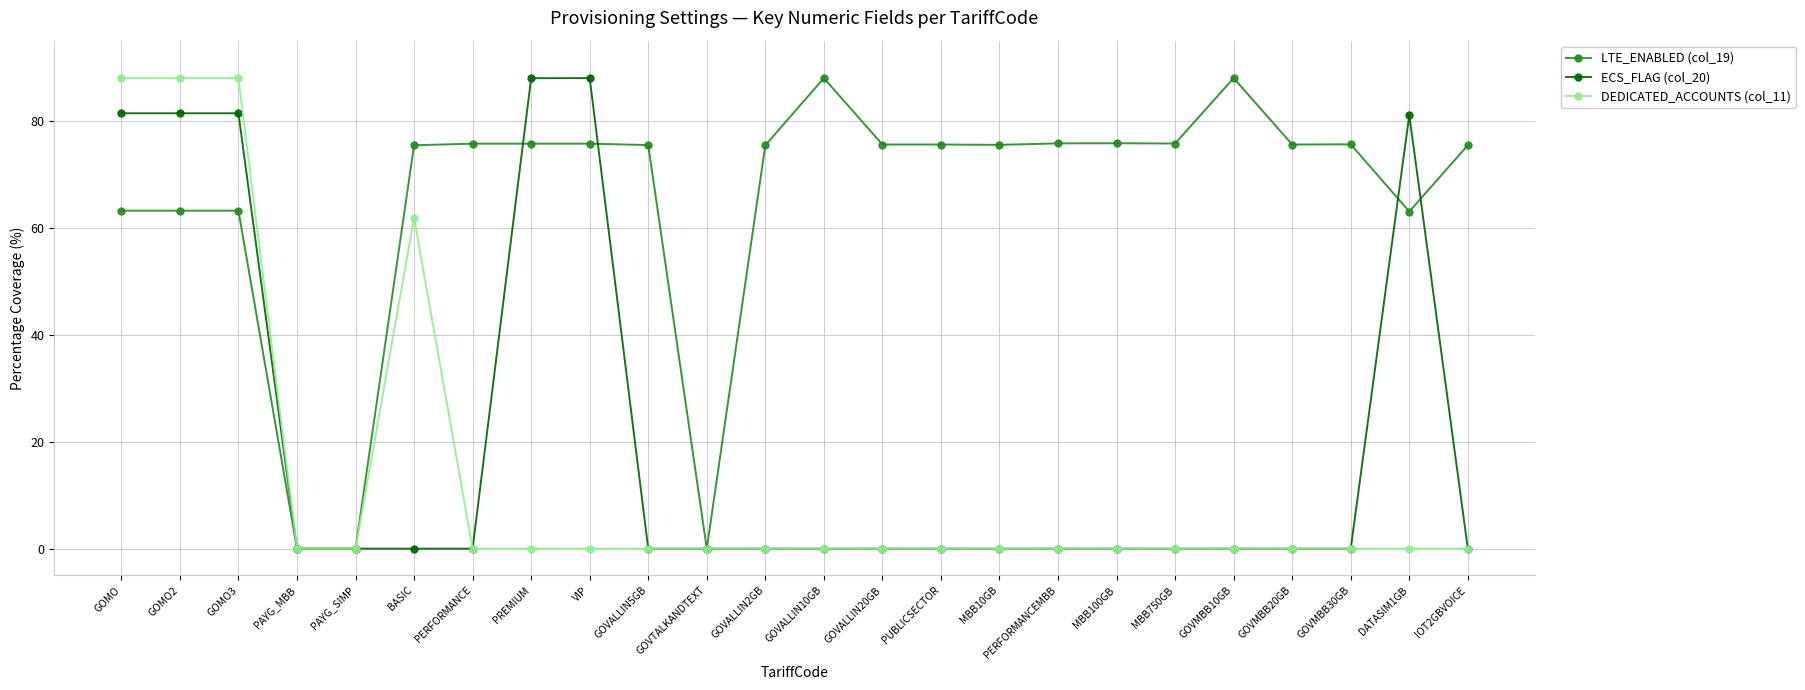

True or false: LTE_ENABLED (col_19) has more than 0 interior local peaks.

True